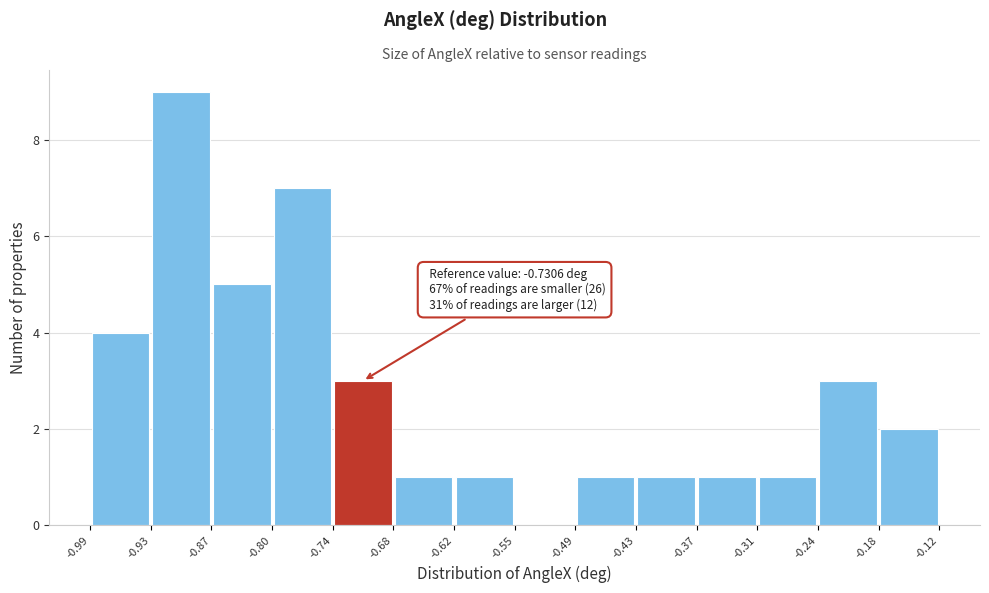

Over which range of the x-axis is the bar tallest?

-0.93 to -0.87